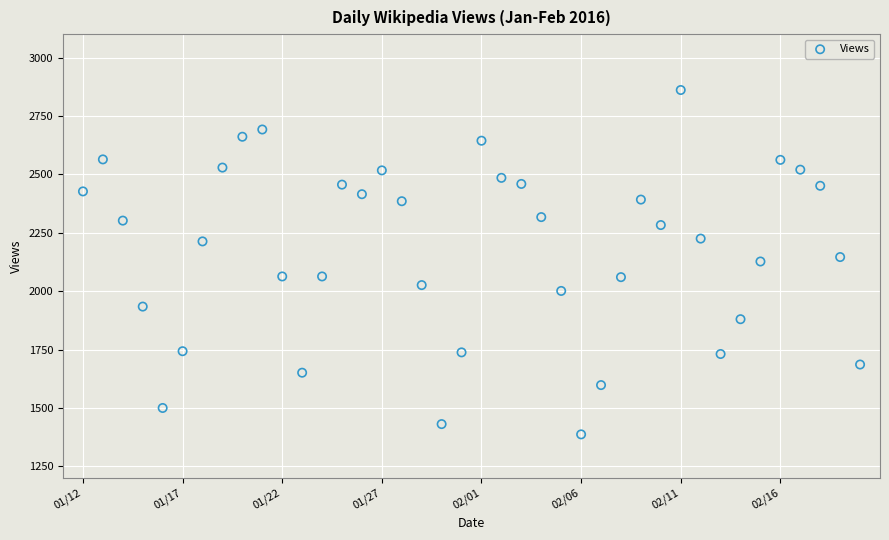

What is the range of Y values (max minus min)?

1474